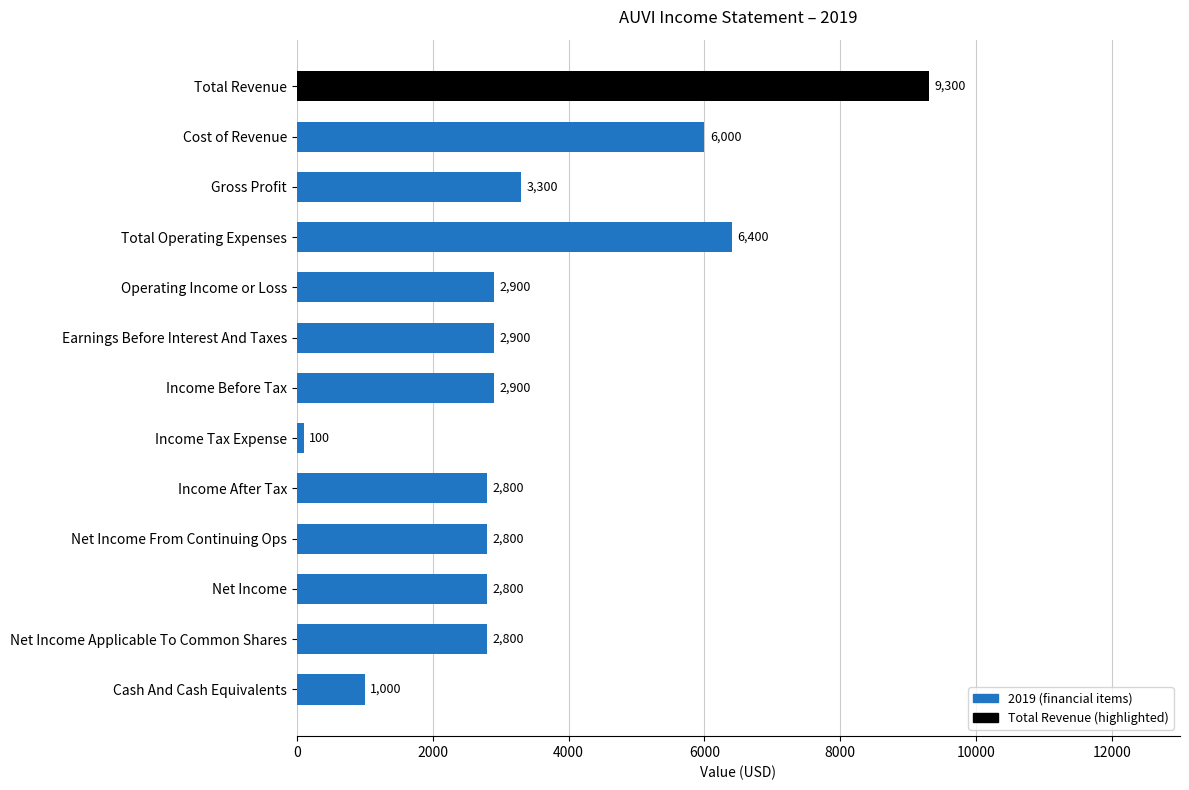

What is the difference between the values at Income Tax Expense and Net Income?

2700